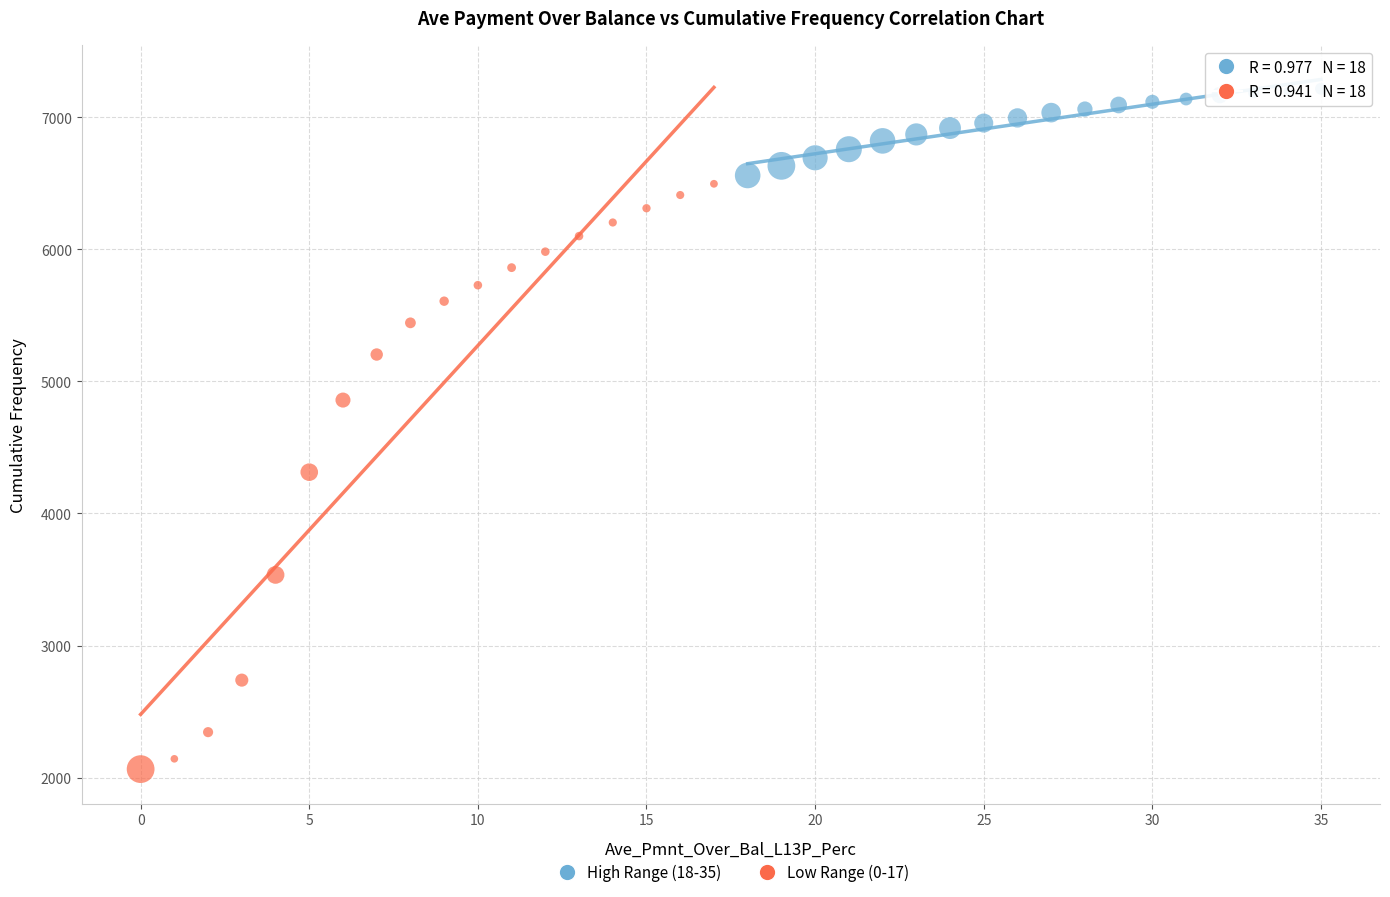

What are all the series names shown in the legend?

High Range (18-35), Low Range (0-17)